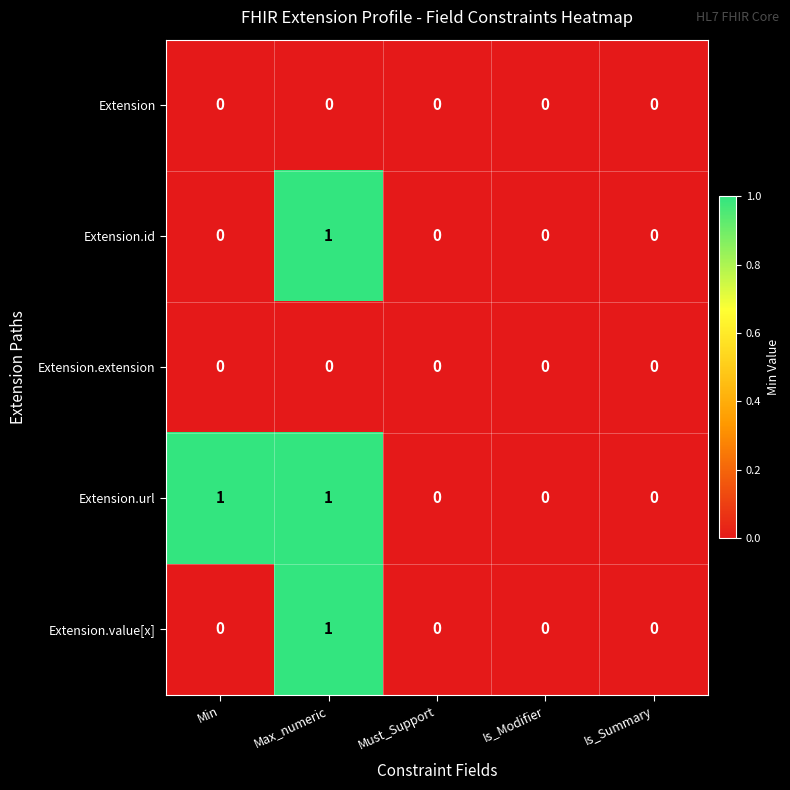

The value of Extension.id at Must_Support is 0. True or false?

True